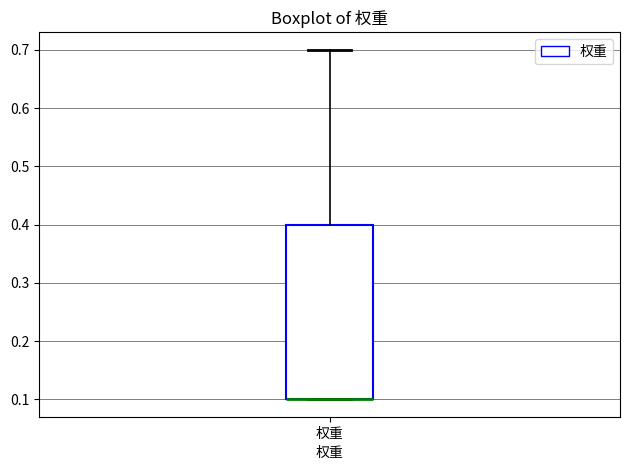

Read this box plot against the y-axis: the position of the median line, the range covered by the box, and the ends of both whiskers. The values are not printed on the chart, so give them approximately, as read against the axis.

median 0.1 (drawn on the box's lower edge), box 0.1 to 0.4, whiskers 0.1 to 0.7